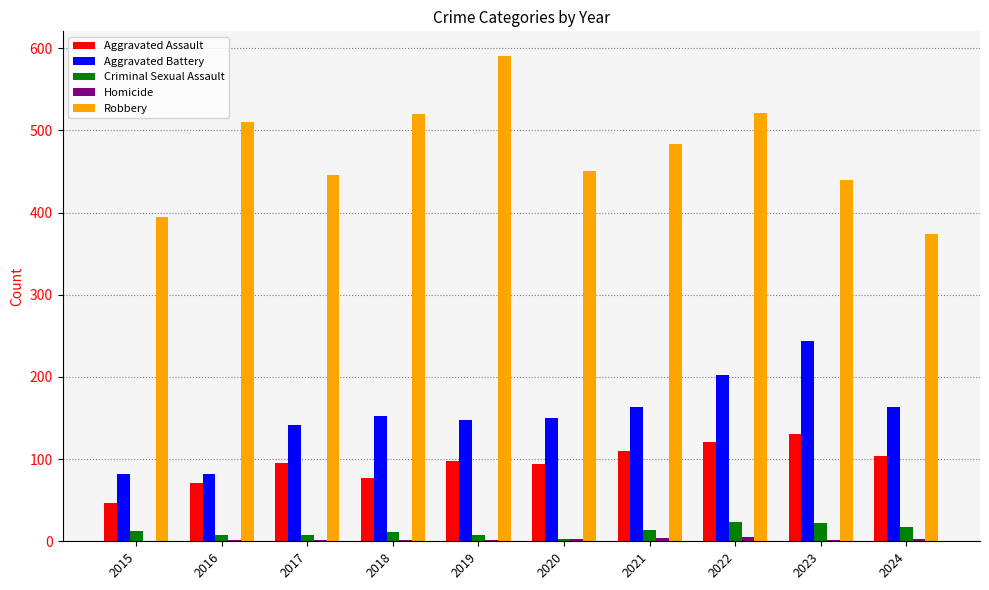

Which series changed the most between 2015 and 2016?

Robbery